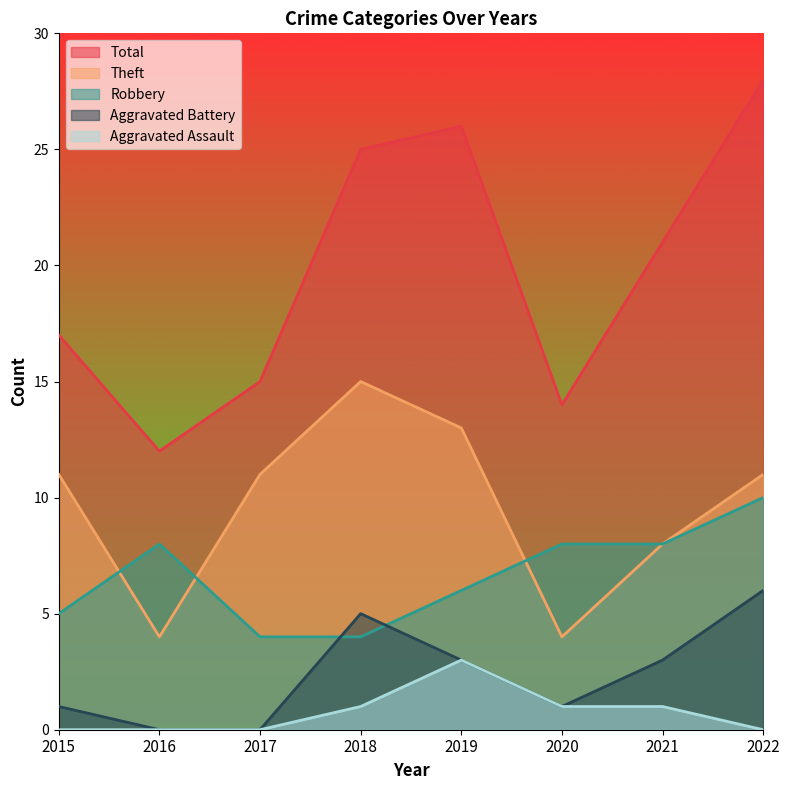

Reading left to right, extract all data points from this chart.

Robbery: 5	8	4	4	6	8	8	10
Theft: 11	4	11	15	13	4	8	11
Aggravated Battery: 1	0	0	5	3	1	3	6
Total: 17	12	15	25	26	14	21	28
Aggravated Assault: 0	0	0	1	3	1	1	0